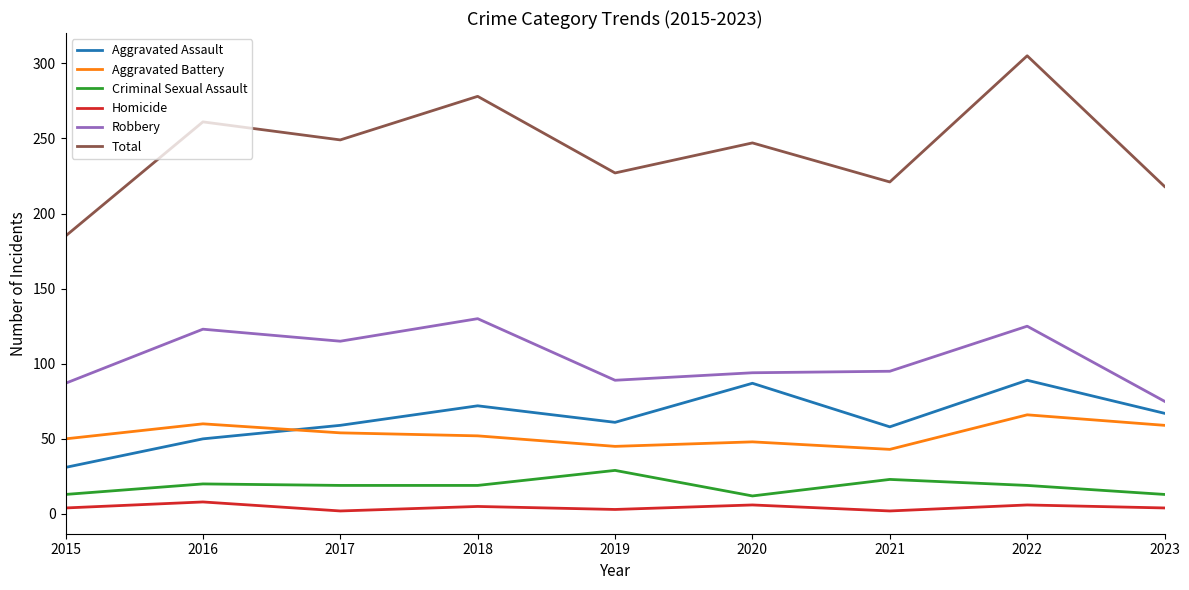

True or false: Robbery has a value of 130 at 2018.

True